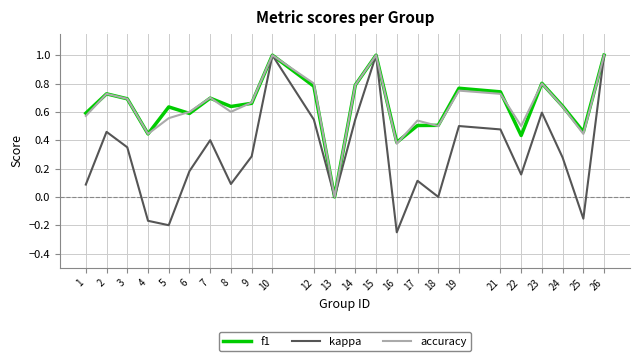

The value of f1 at 18 is 0.5. True or false?

True